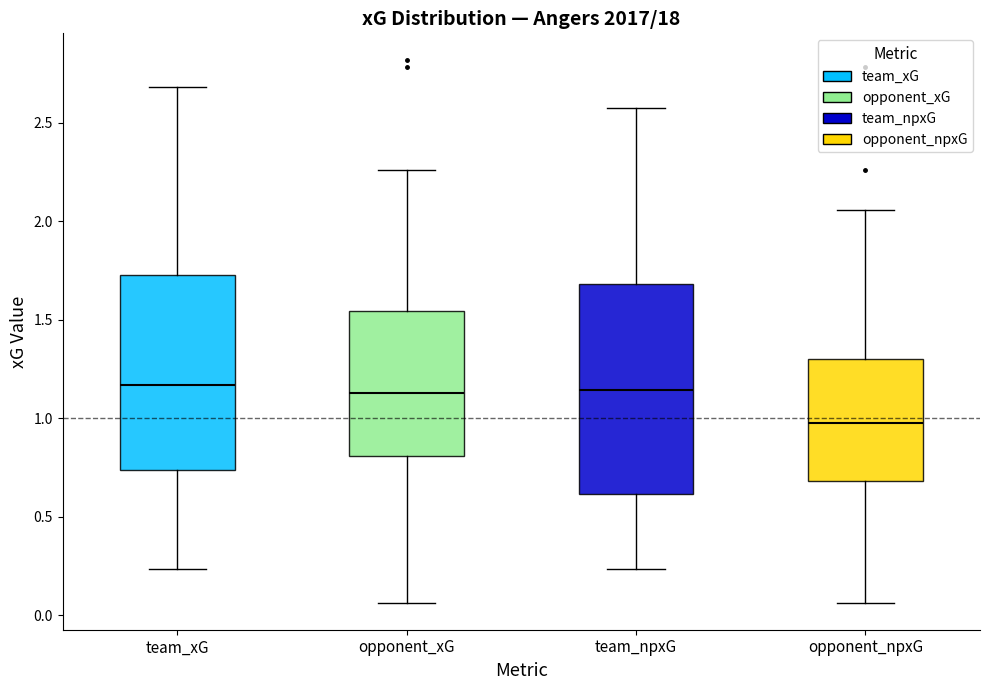

Comparing the boxes themselves (not the whiskers), which one is the tallest?

team_npxG